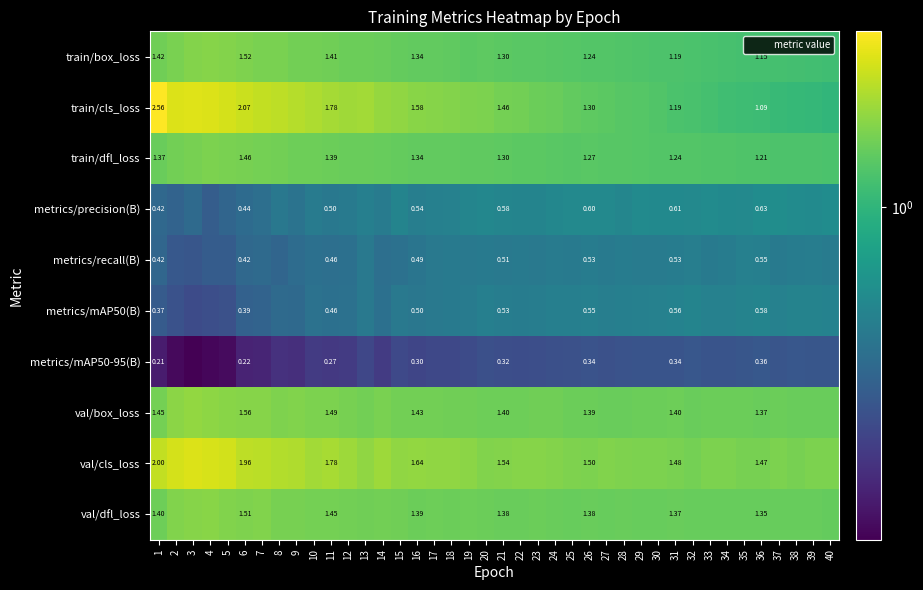

How many distinct data groups are displayed?

10